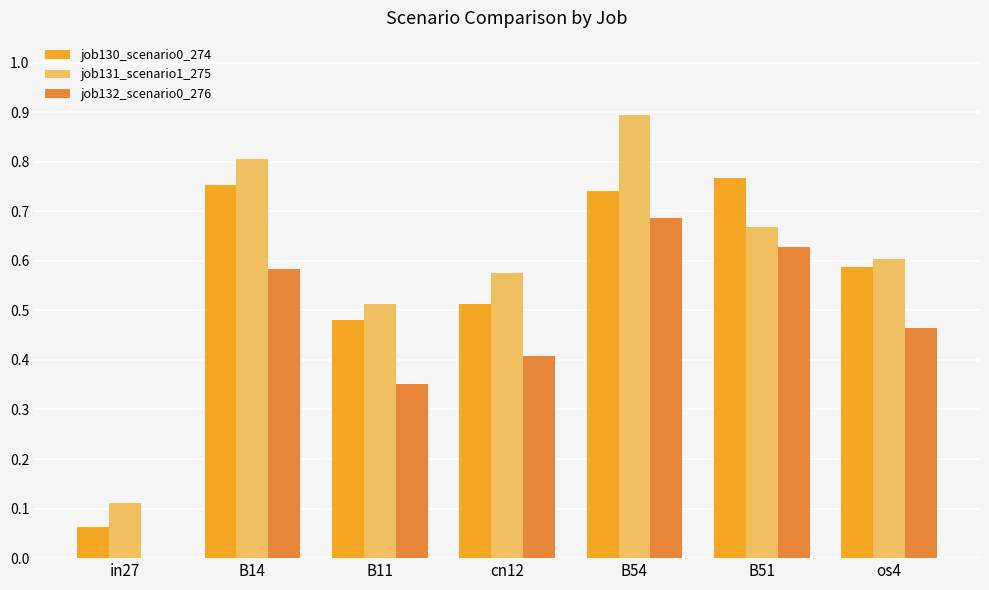

Which series changed the most between B11 and B54?

job131_scenario1_275